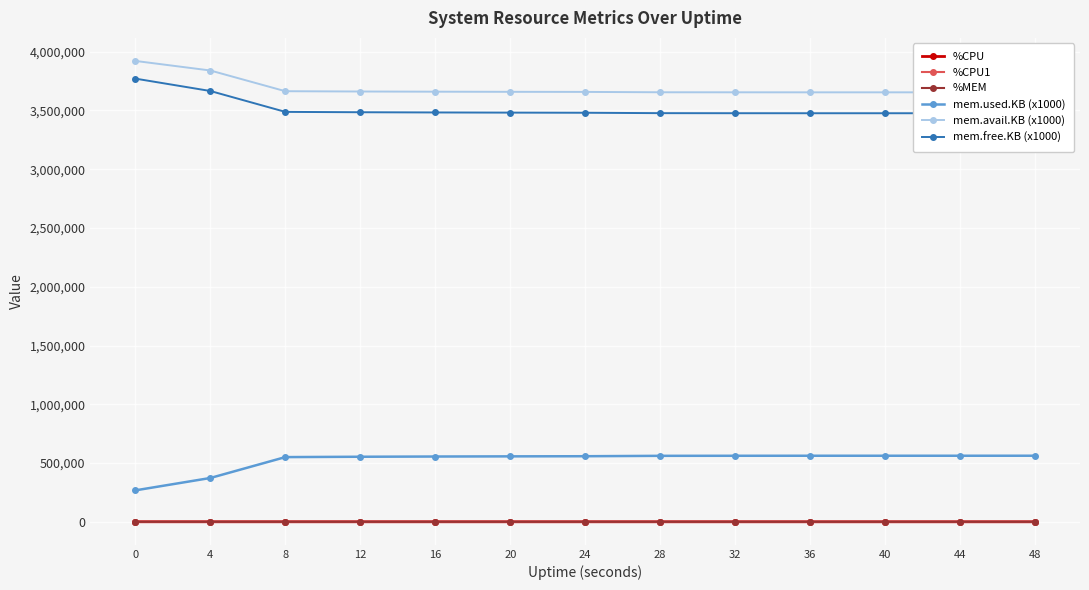

What is the value of the mem.free.KB (x1000) point at the 12th from the left?

3476316.0